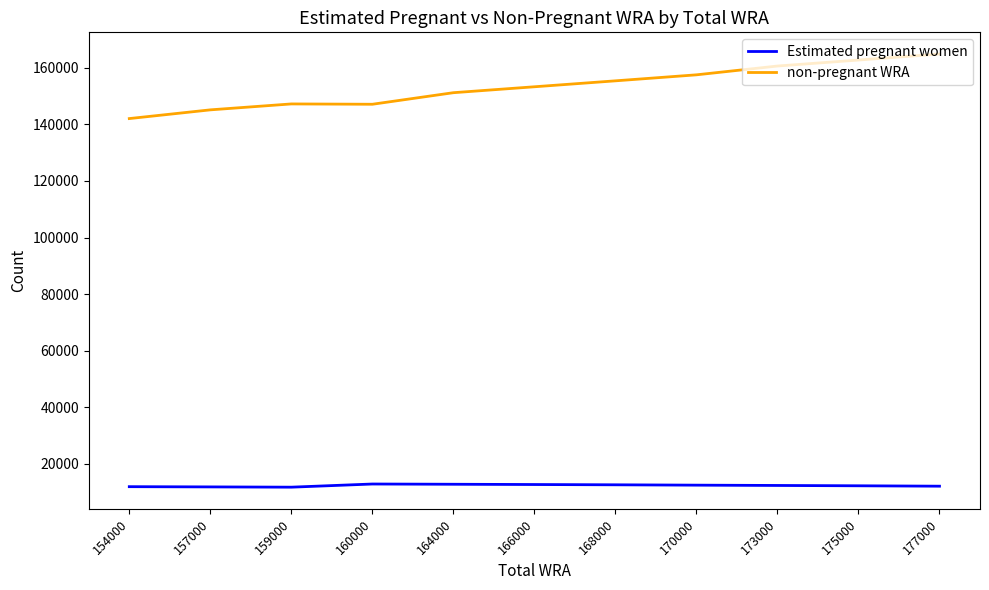

Is it true that Estimated pregnant women equals 12259.2 at 175000?

True